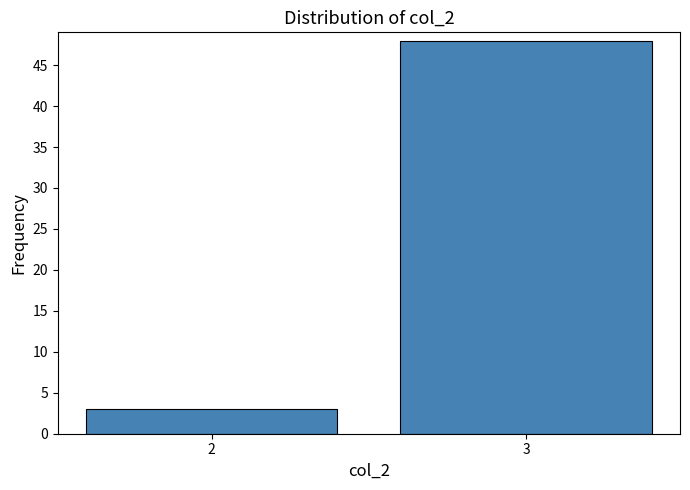

Reading left to right, list all the values displayed in this chart.

3	48